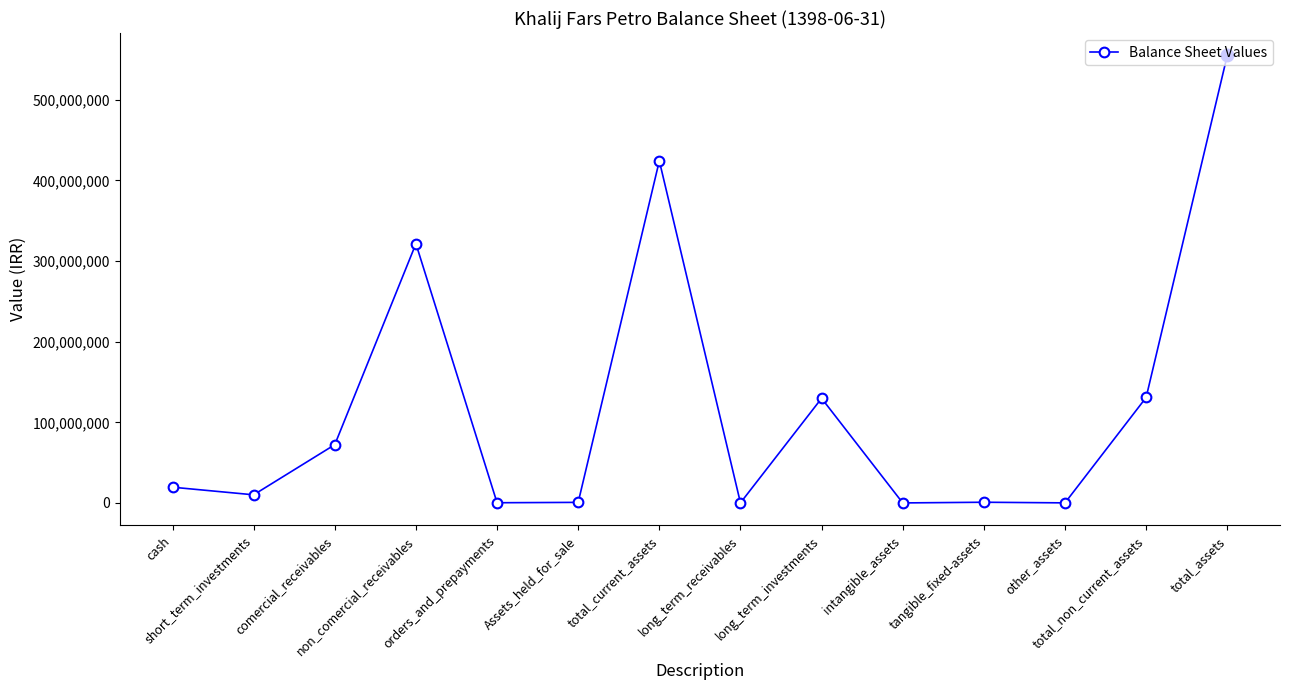

Which has a higher value, total_non_current_assets or tangible_fixed-assets?

total_non_current_assets